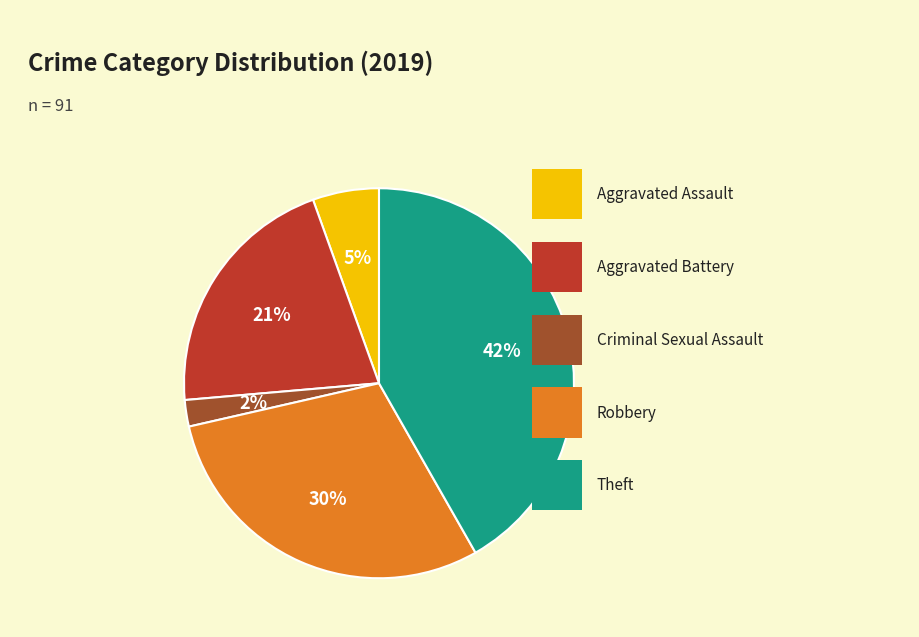

How many slices are in this pie chart?

5